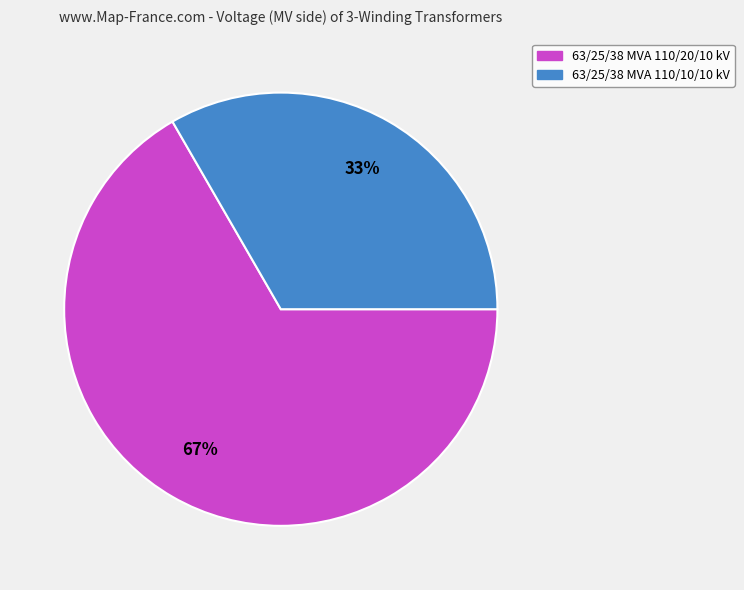

How many segments does this pie chart have?

2